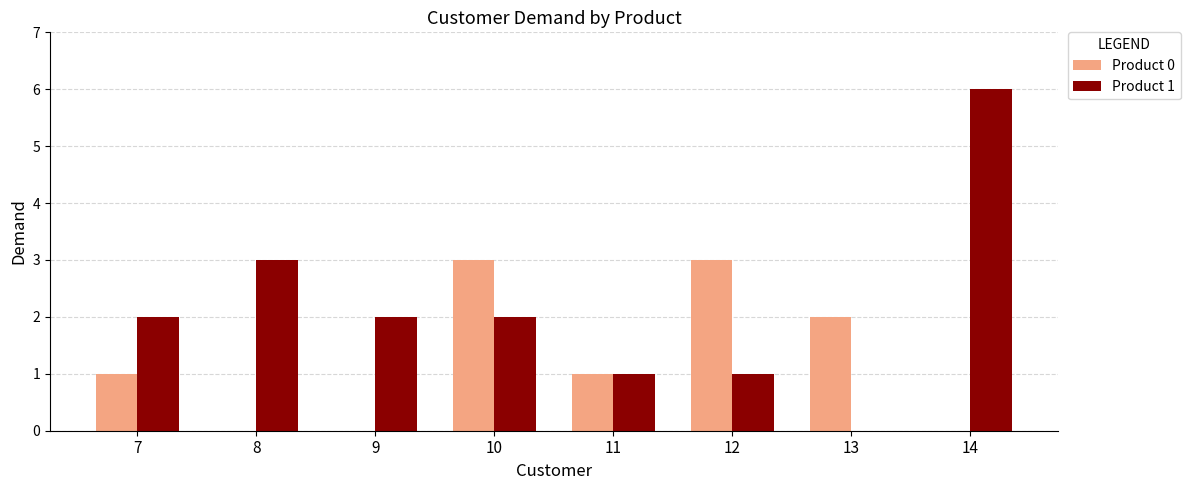

Is it true that Product 0 equals 0 at 7?

False